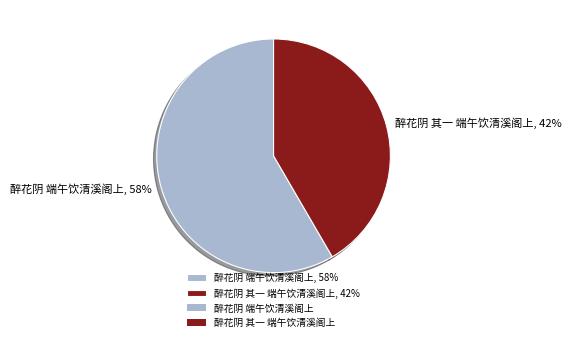

How many segments does this pie chart have?

2